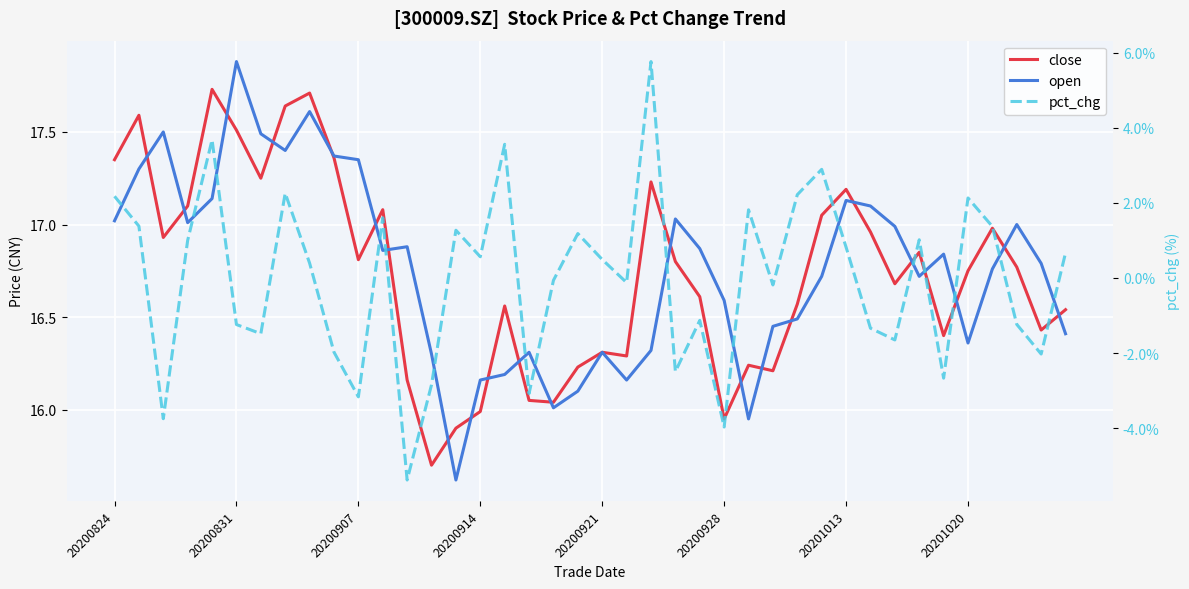

List the series in order of their peak value, lowest first.

pct_chg, close, open